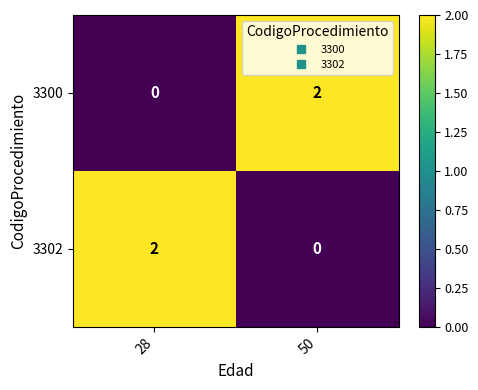

At 50, list the series in order from largest to smallest.

3300, 3302